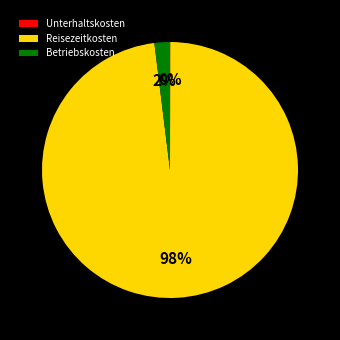

To the nearest percent, what is the average slice percentage?

33%